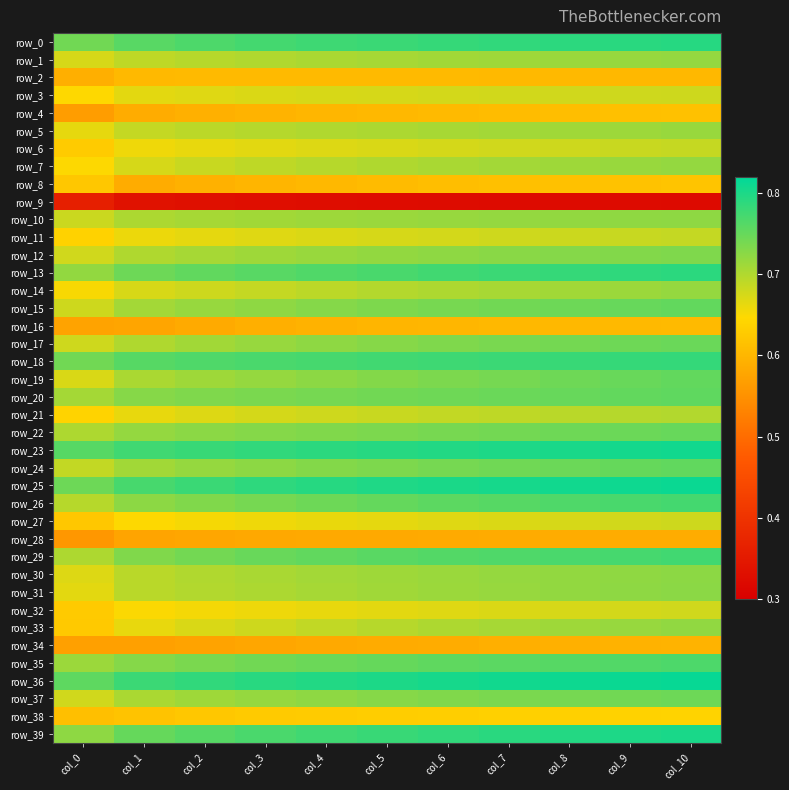

At how many categories does at least one series exceed 0?

11